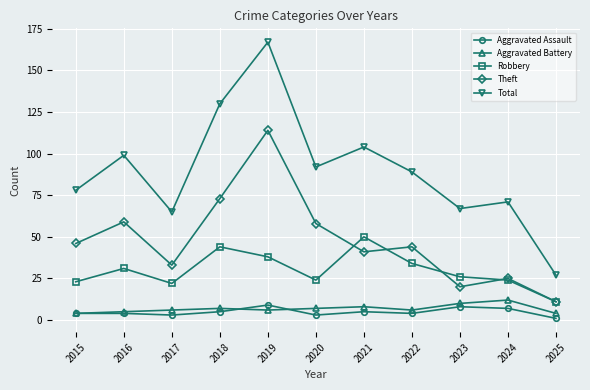

At how many categories does at least one series exceed 59?

10